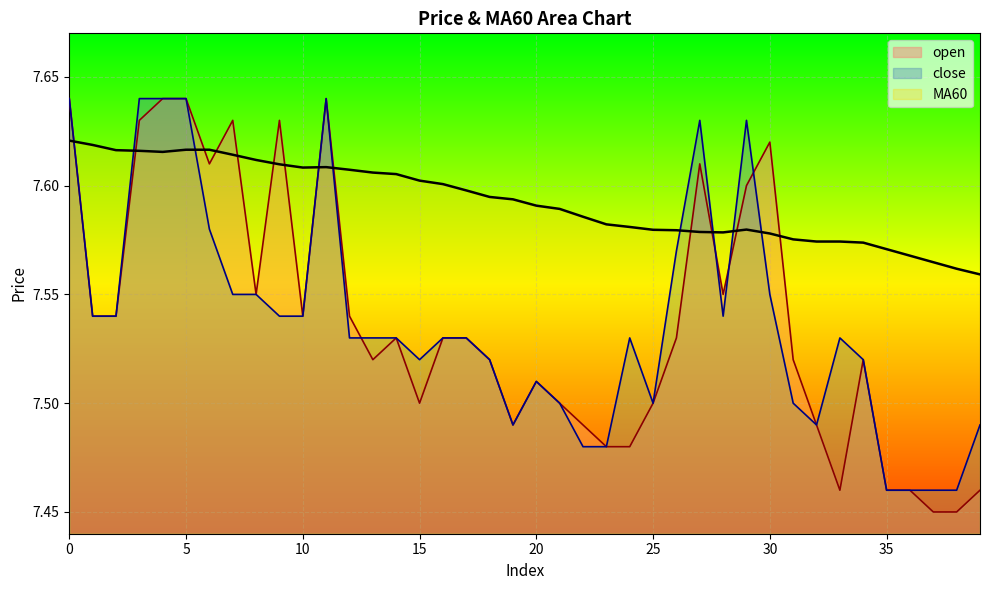

How many interior local valleys does the open series have?

8